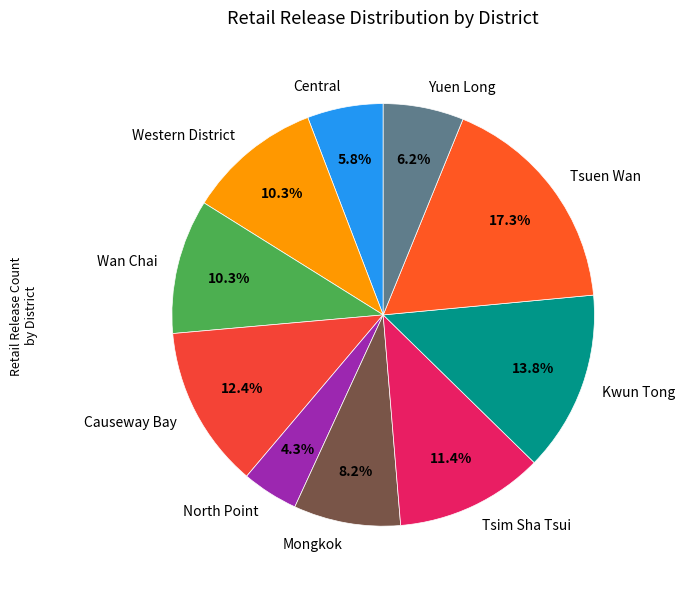

To the nearest percent, what is the average slice percentage?

10%